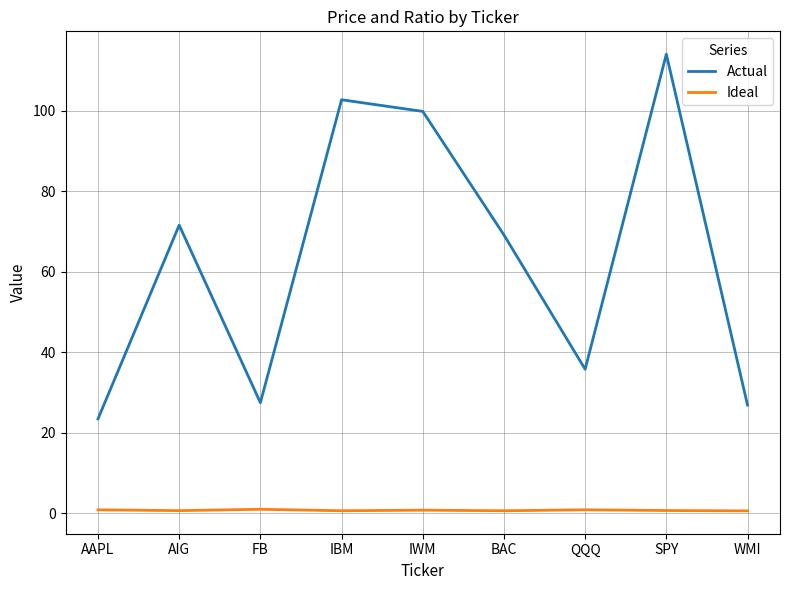

Rank the series by their maximum value, from highest to lowest.

Actual, Ideal